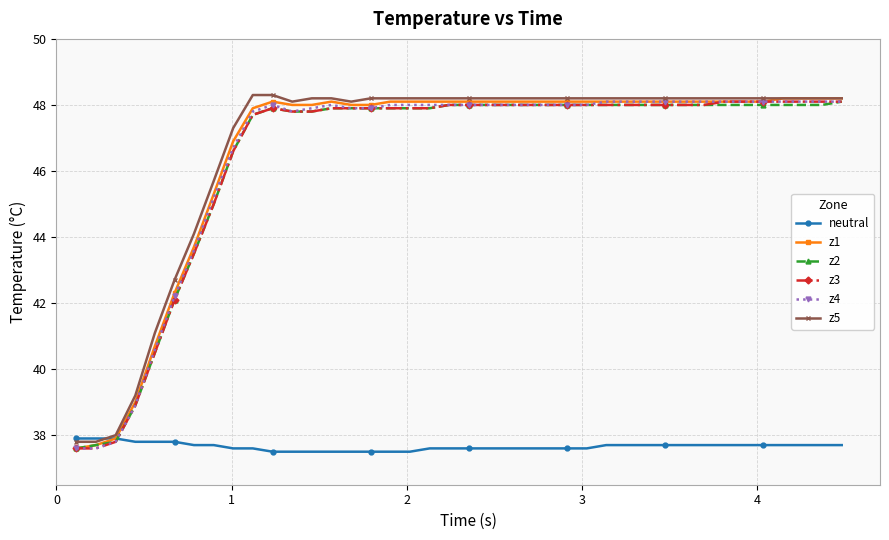

What is the lowest value of the z1 series?

37.6